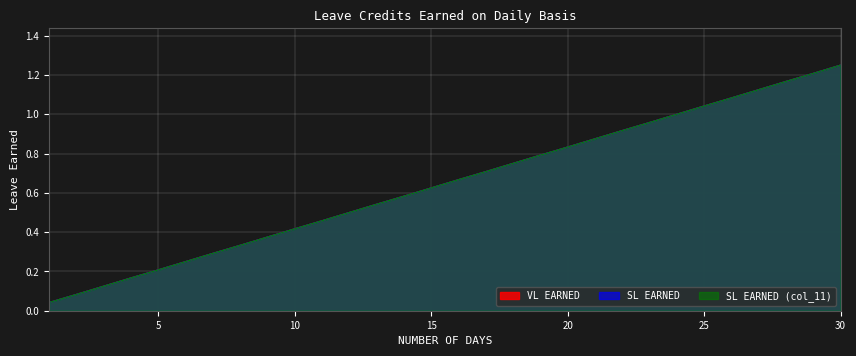

At which label is SL EARNED (col_11) closest to 0?

1